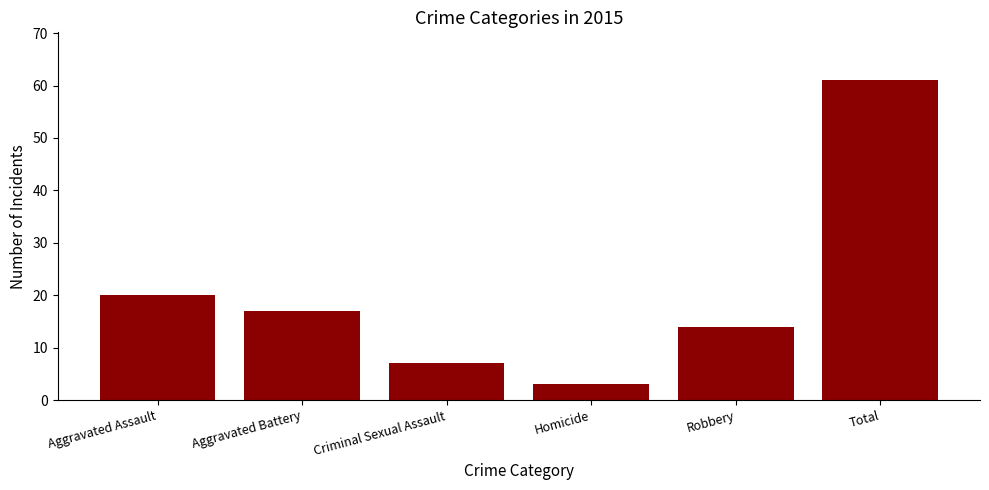

What is the change in value from Aggravated Assault to Robbery?

-6